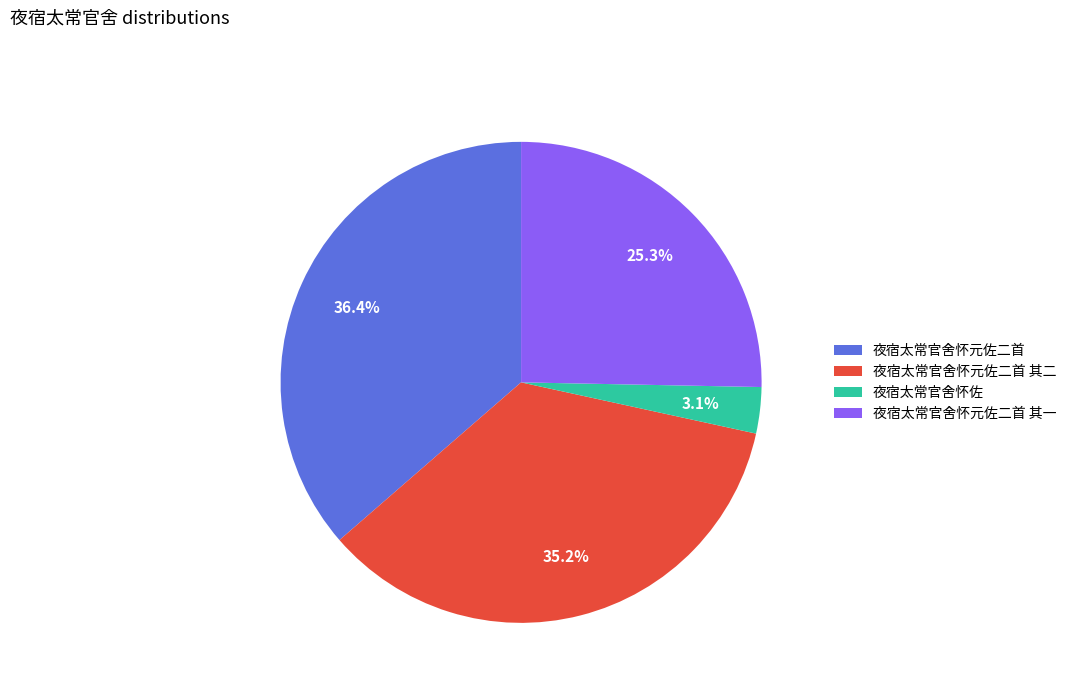

Is it true that 夜宿太常官舍怀元佐二首 其二 is 35% of the pie?

True